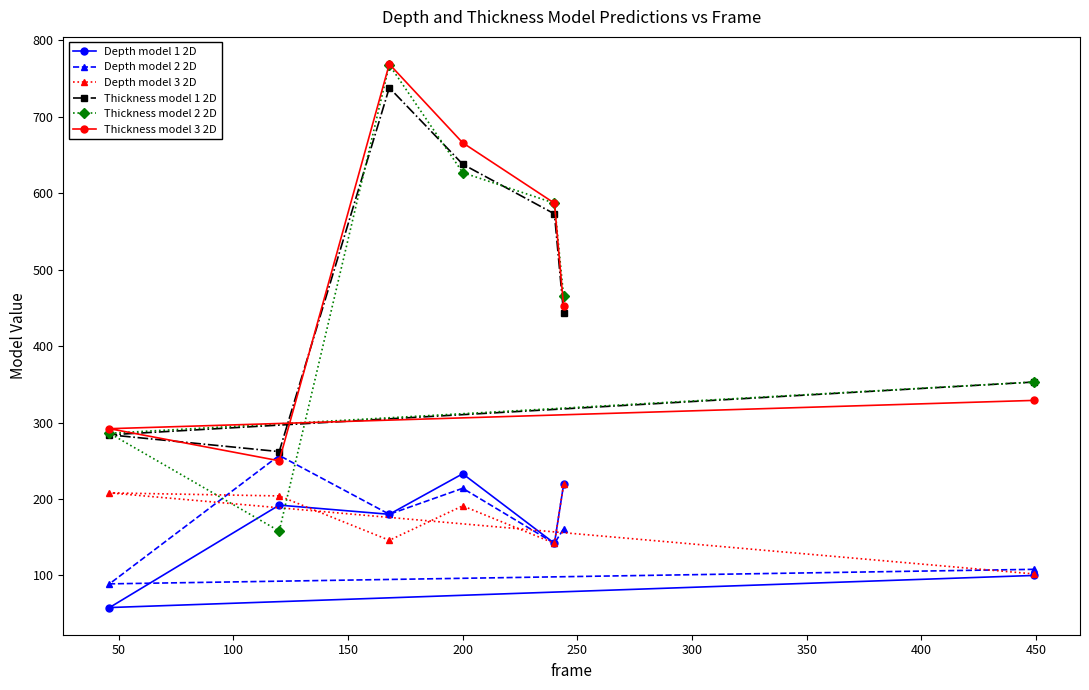

How many intersections are there between Thickness model 1 2D and Thickness model 2 2D?

4